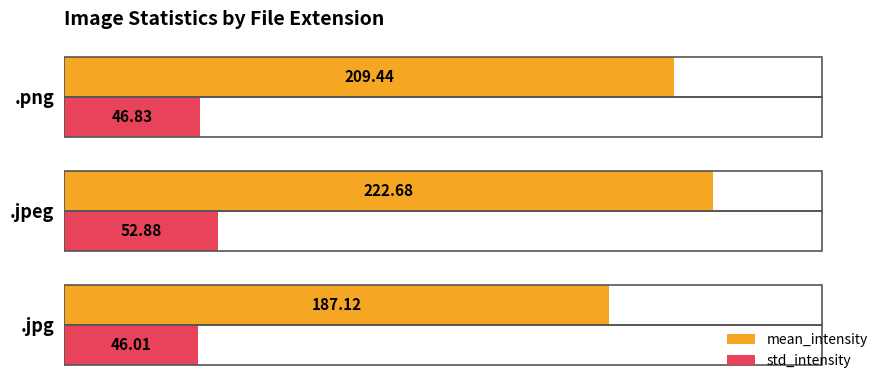

Which series has the largest total across all categories?

mean_intensity